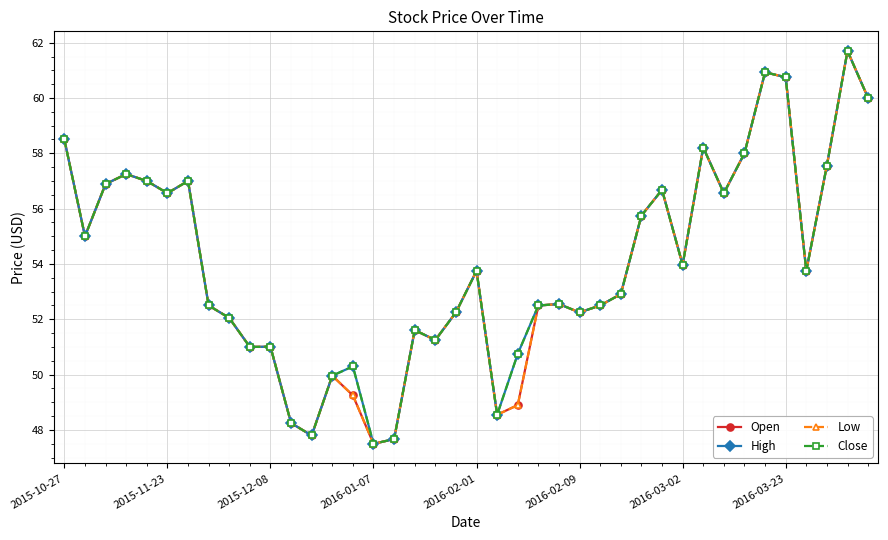

Rank the series by their maximum value, from lowest to highest.

Open, High, Low, Close